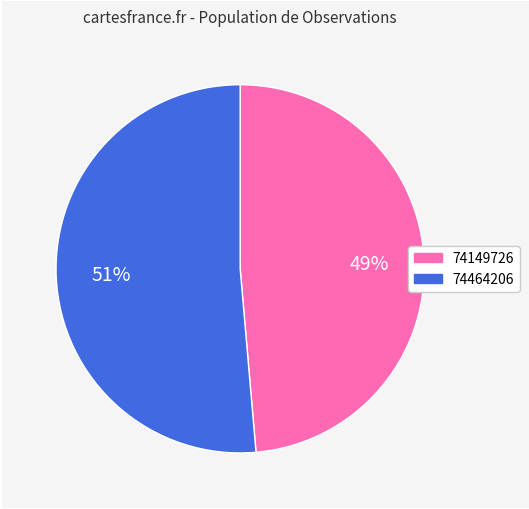

Between 74464206 and 74149726, which is larger?

74464206